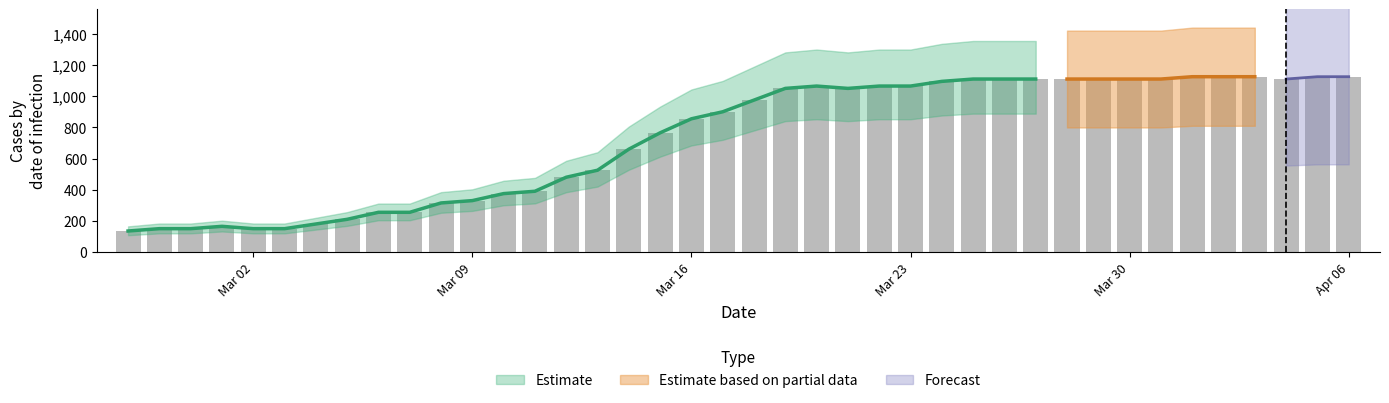

What is the sum of all values?

29265